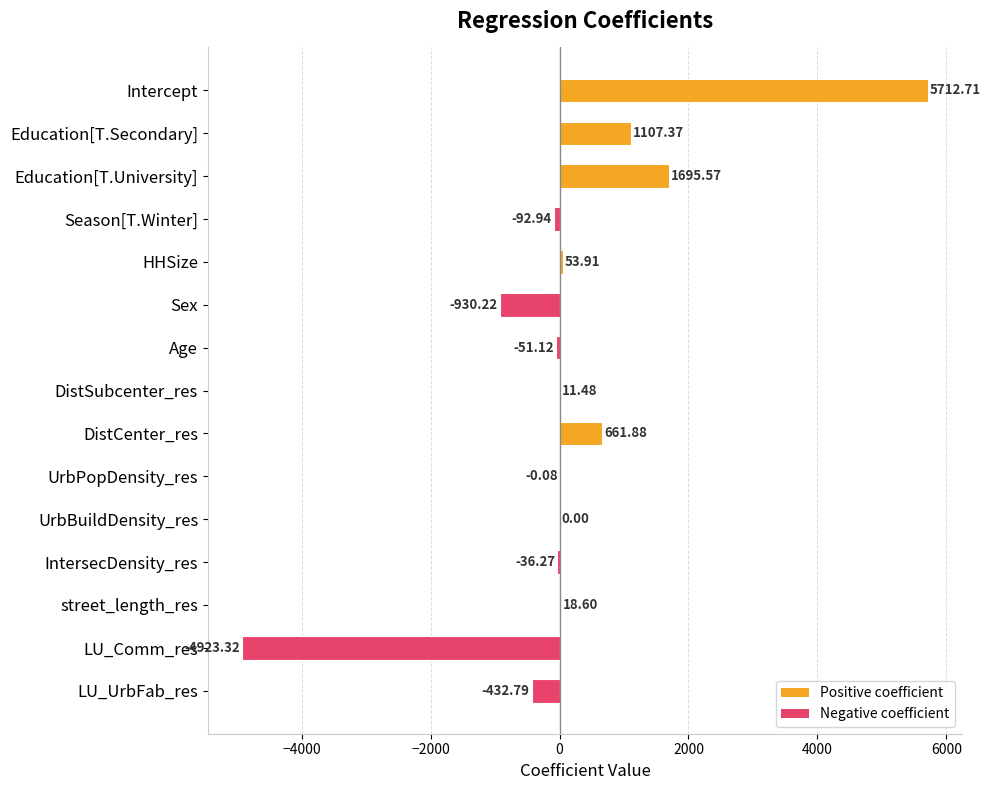

At which label is the value closest to 394?

DistCenter_res